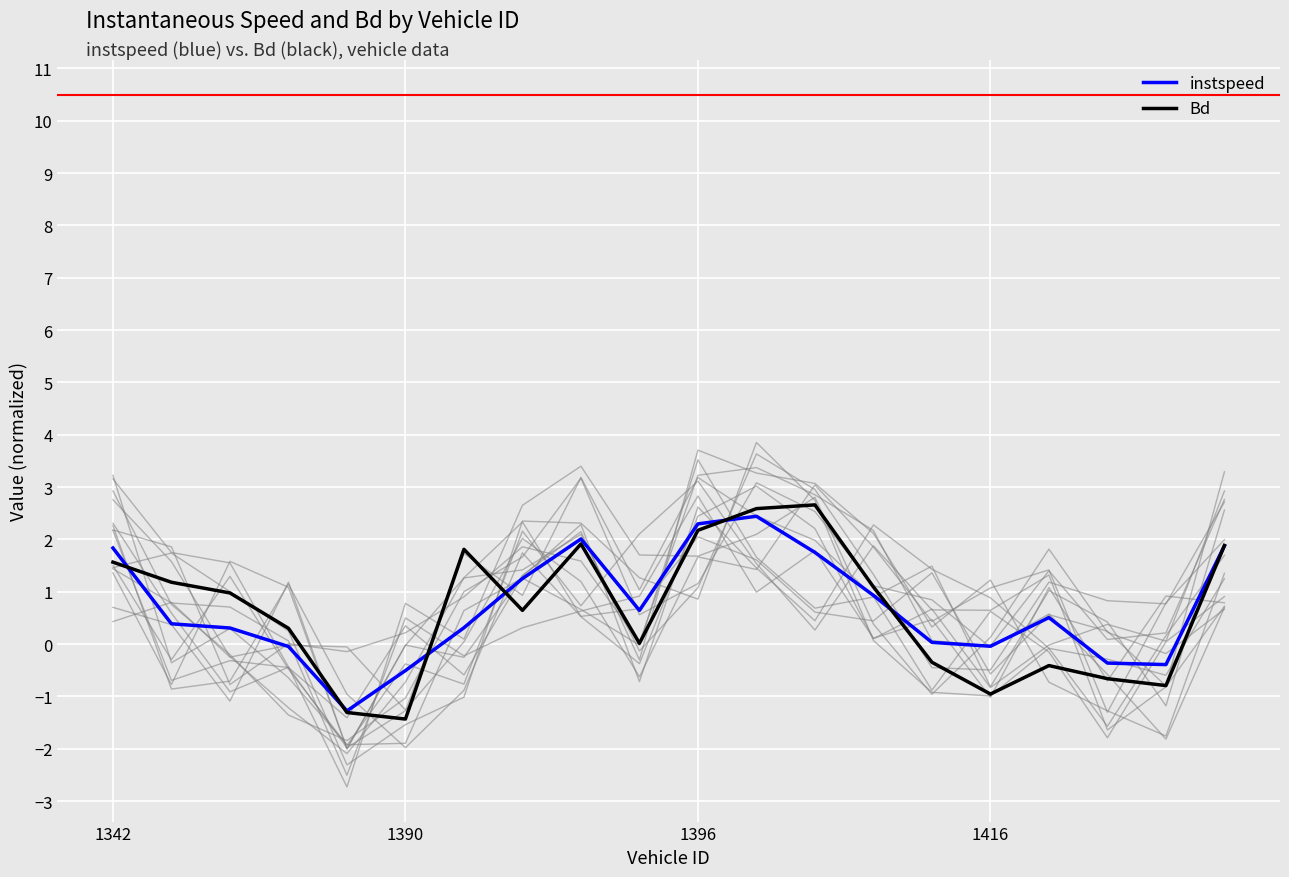

At which label does instspeed reach its minimum?

4